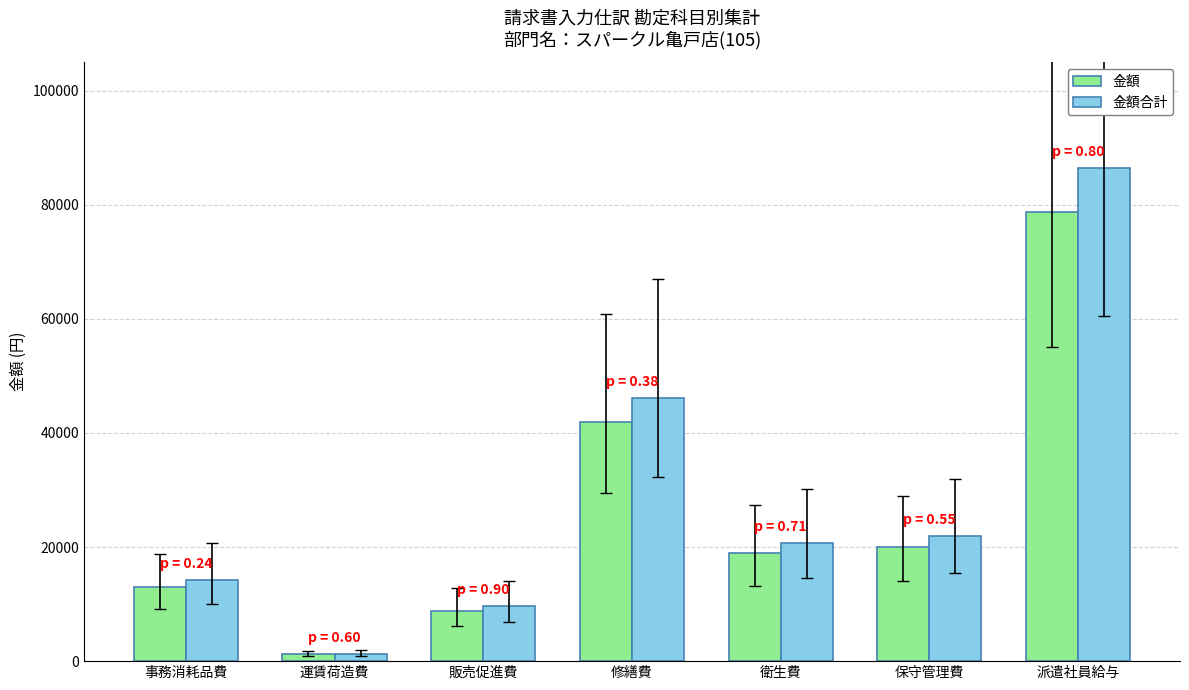

How many bars are there in each group?

2